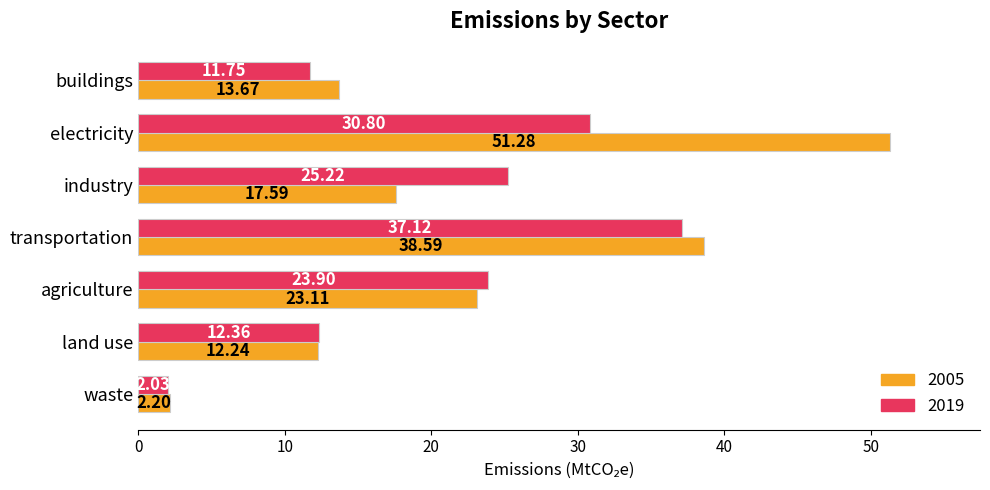

How many series are shown in this chart?

2